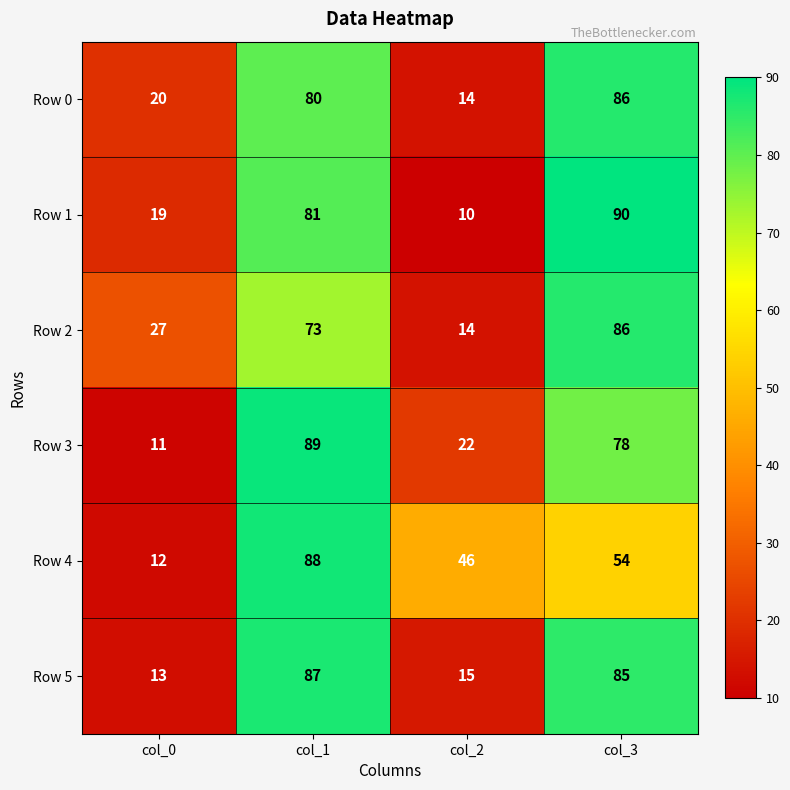

What is the smallest value displayed?

10